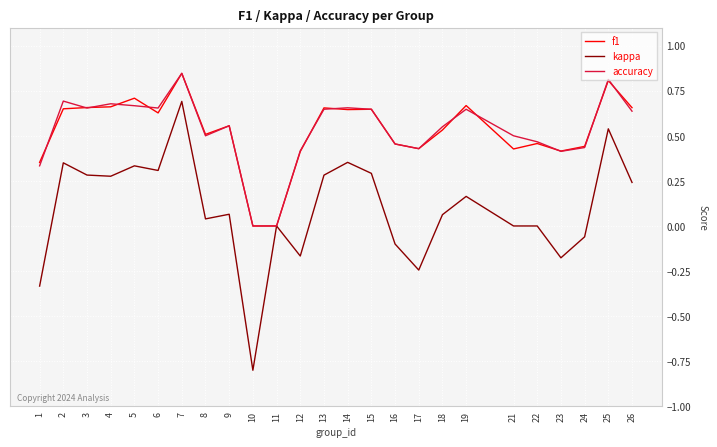

Which series changed the most between 14 and 24?

kappa